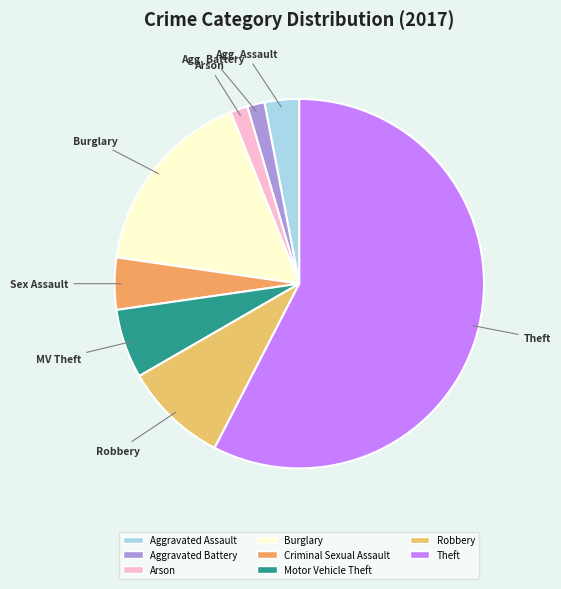

Rank the categories by value from highest to lowest.

Theft, Burglary, Robbery, Motor Vehicle Theft, Criminal Sexual Assault, Aggravated Assault, Aggravated Battery, Arson